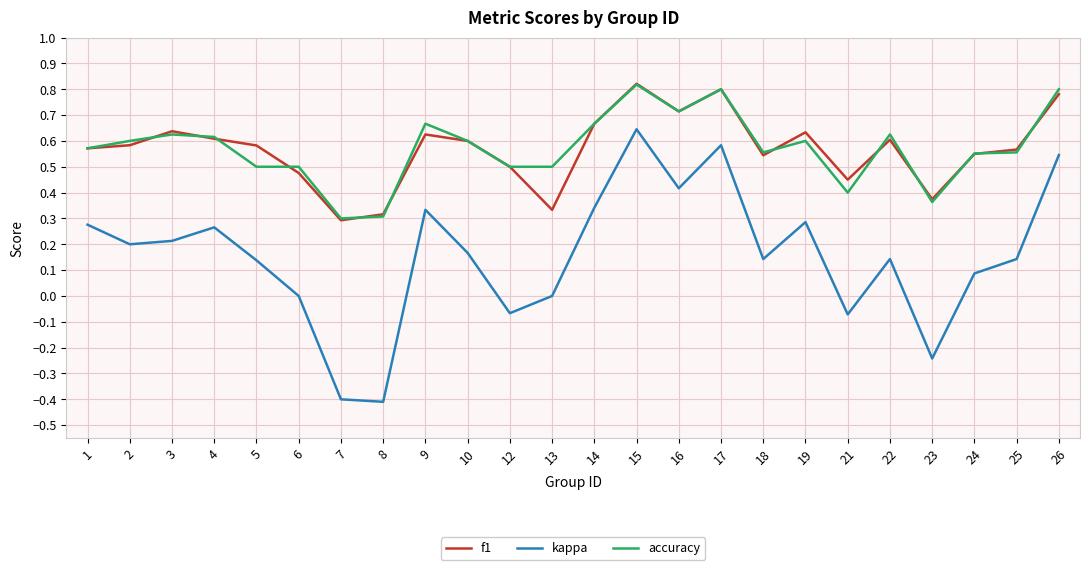

At how many categories does at least one series exceed 0?

24